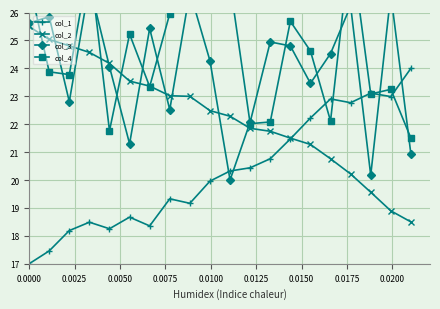

Reading left to right, transcribe all the data shown in this chart.

col_1: 17.0	17.5	18.2	18.5	18.3	18.7	18.4	19.3	19.2	20.0	20.3	20.4	20.8	21.5	22.2	22.9	22.8	23.1	23.0	24.0
col_2: 25.5	25.0	24.8	24.6	24.2	23.5	23.4	23.0	23.0	22.5	22.3	21.9	21.7	21.5	21.3	20.8	20.2	19.6	18.9	18.5
col_3: 25.6	25.8	22.8	27.0	24.1	21.3	25.4	22.5	26.7	24.3	20.0	22.1	24.9	24.8	23.5	24.5	26.2	20.2	26.7	20.9
col_4: 27.1	23.9	23.8	27.9	21.8	25.2	23.3	26.0	27.6	27.5	27.0	22.0	22.1	25.7	24.6	22.1	28.5	23.1	23.2	21.5